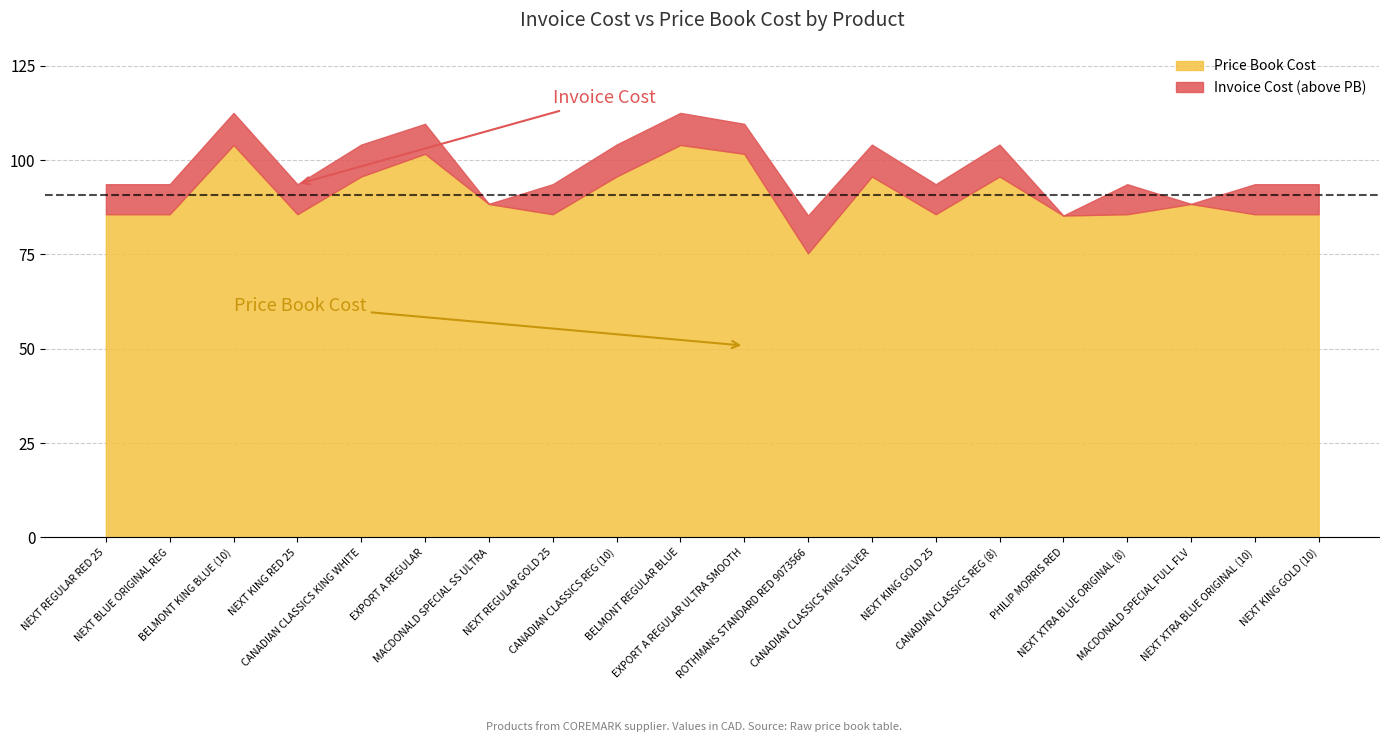

How many categories are shown in the chart?

20